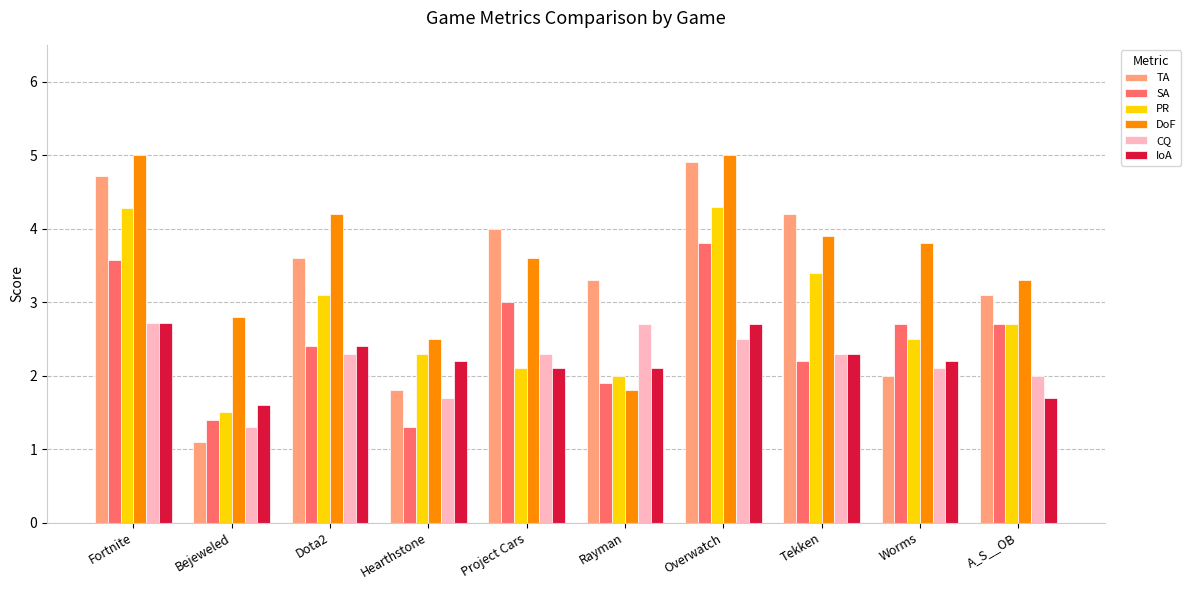

Which series has the largest total across all categories?

DoF